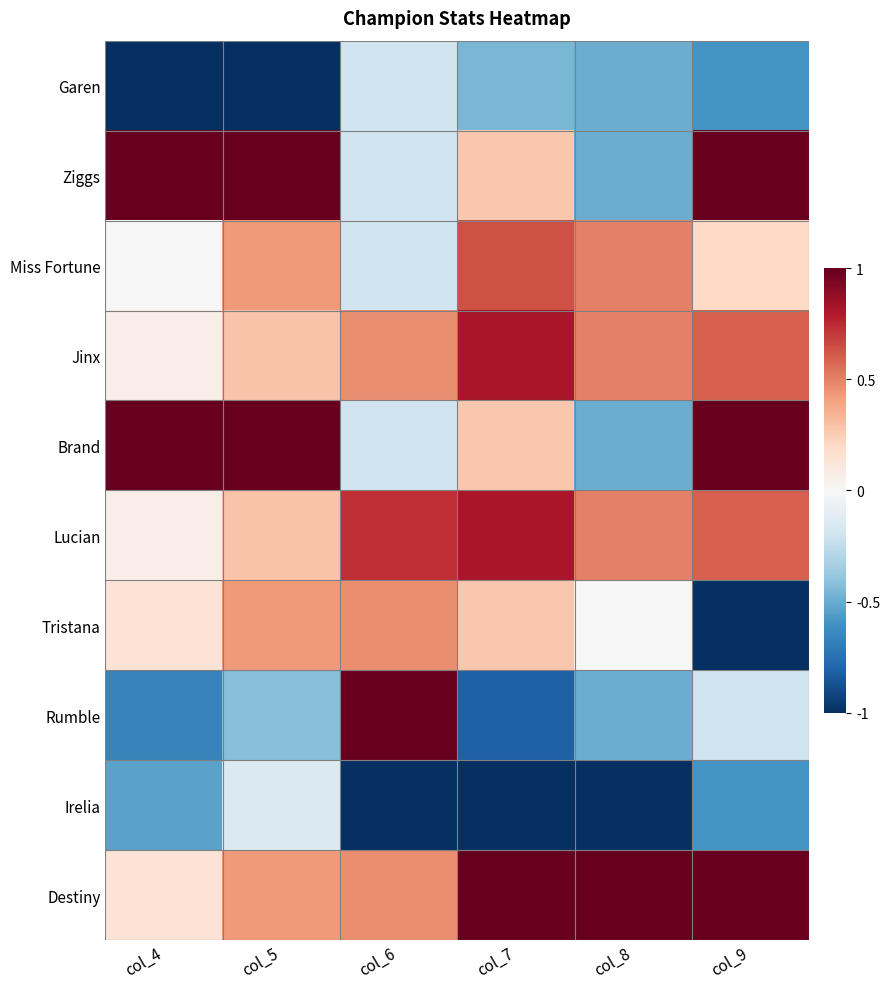

At how many categories does at least one series exceed 0?

6